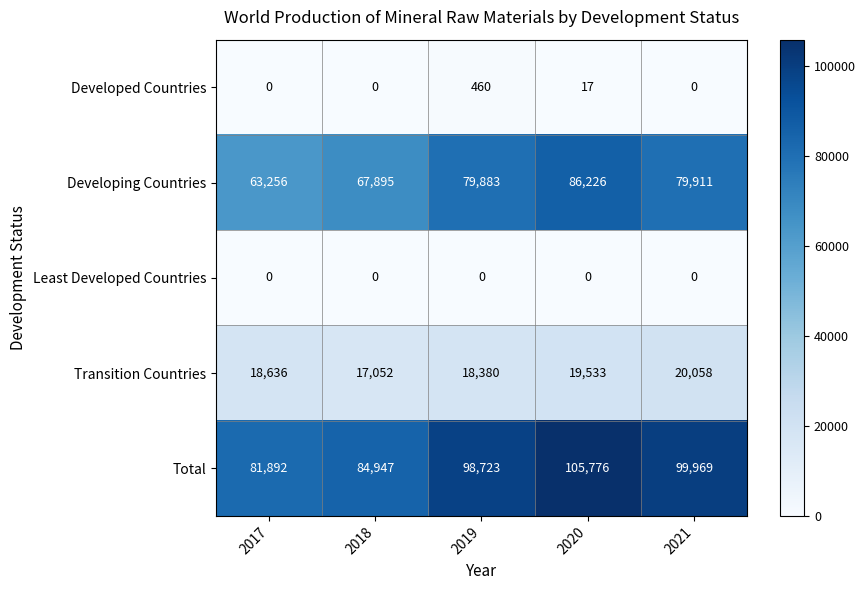

Is it true that Developed Countries equals -181 at 2021?

False